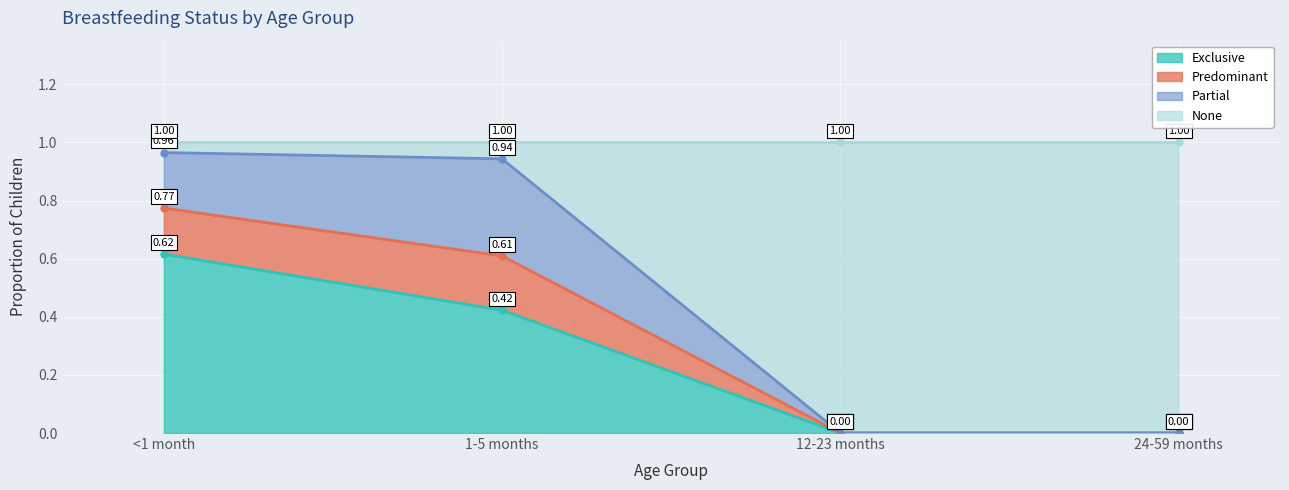

True or false: None has more than 0 points higher than both neighbors.

False